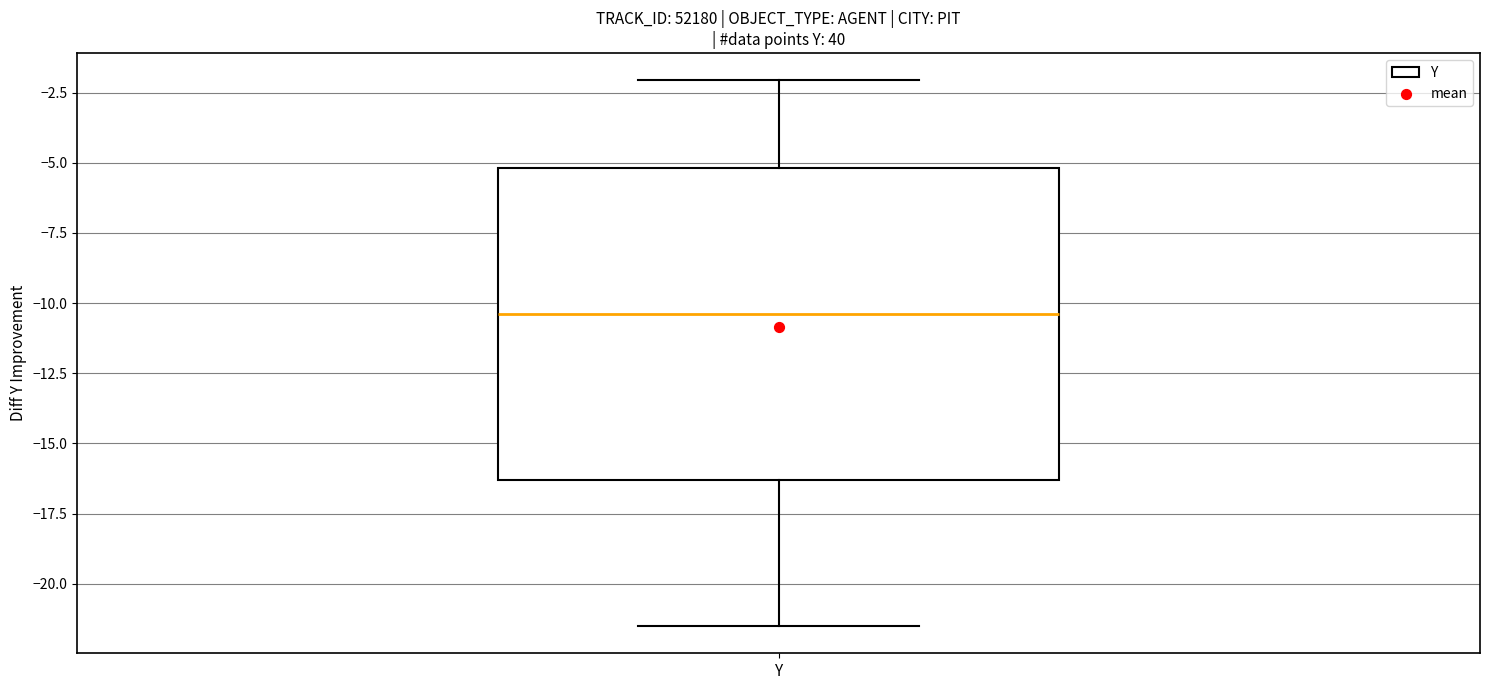

Transcribe this box plot: give where the median line is, the range the box spans, and where the two whiskers end, as read against the y-axis. The values are not printed on the chart, so give them approximately, as read against the axis.

median -10.5, box -16.5 to -5.0, whiskers -21.5 to -2.0